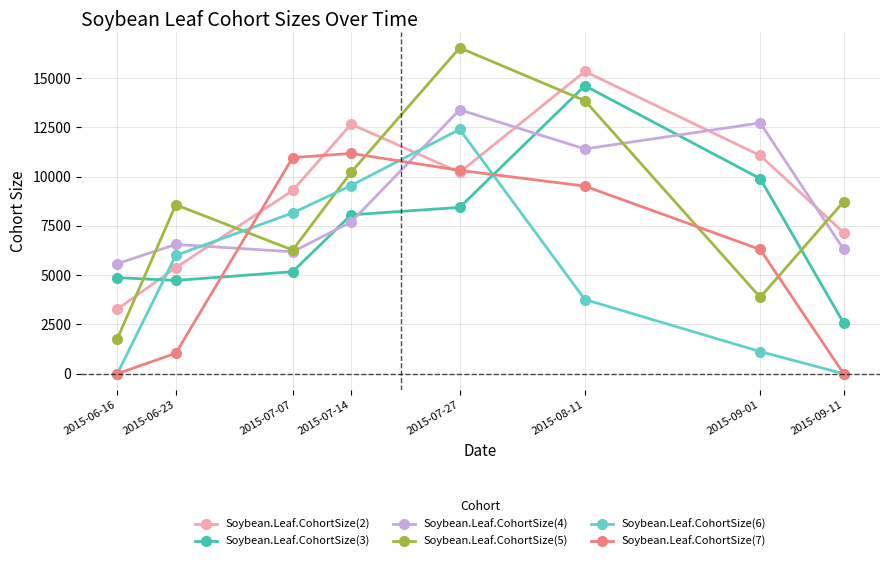

Which label corresponds to the largest value in the chart?

2015-07-27